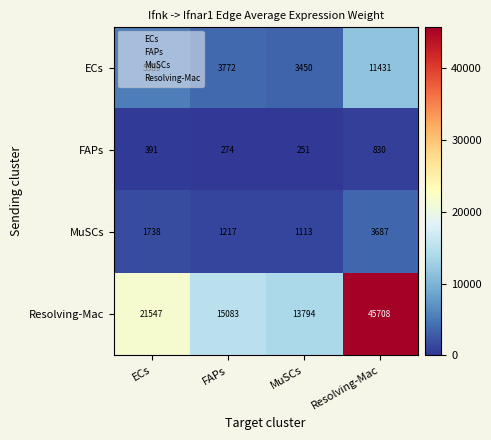

What is the total value across all series at FAPs?

20346